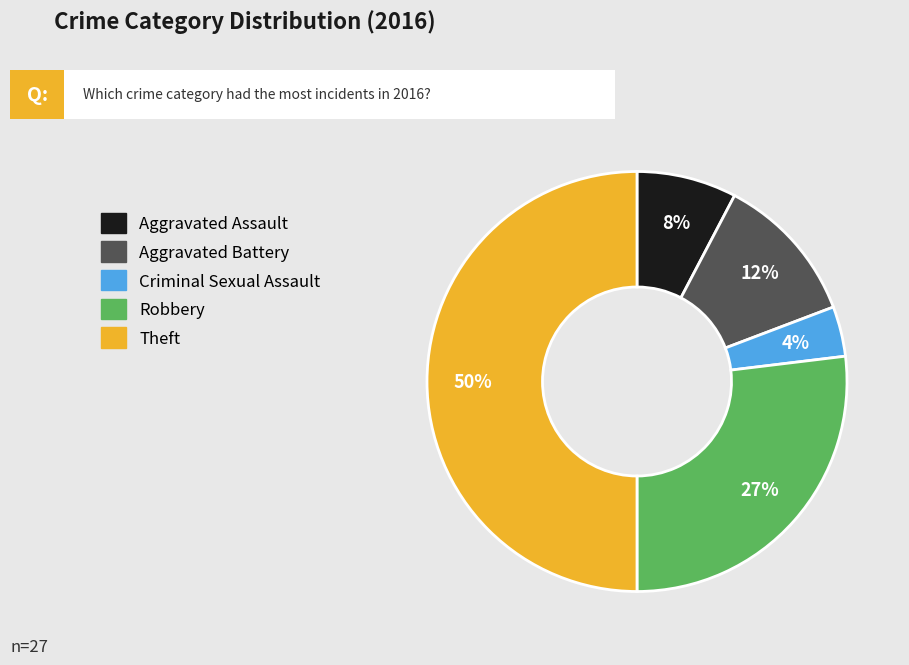

Is the sum of Aggravated Battery and Criminal Sexual Assault greater than half?

No